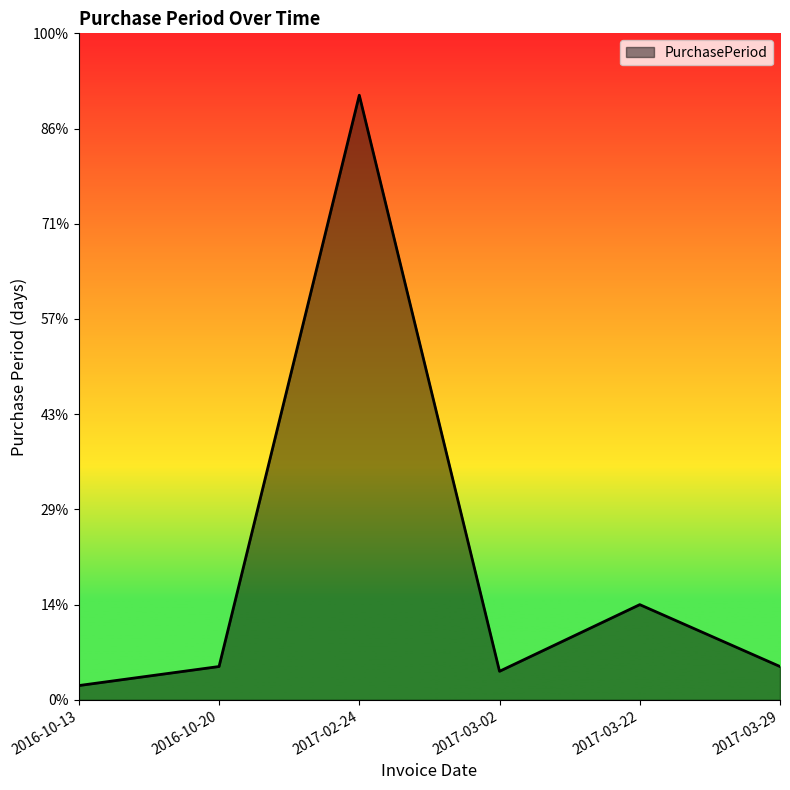

Rank the categories by value from highest to lowest.

2017-02-24, 2017-03-22, 2016-10-20, 2017-03-29, 2017-03-02, 2016-10-13